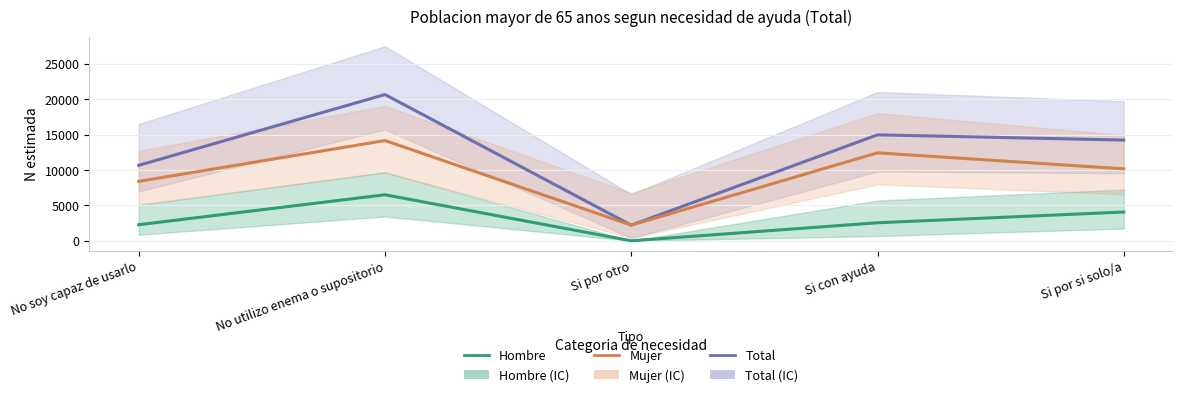

What is the difference between the maximum and second lowest values in the Hombre series?

4231